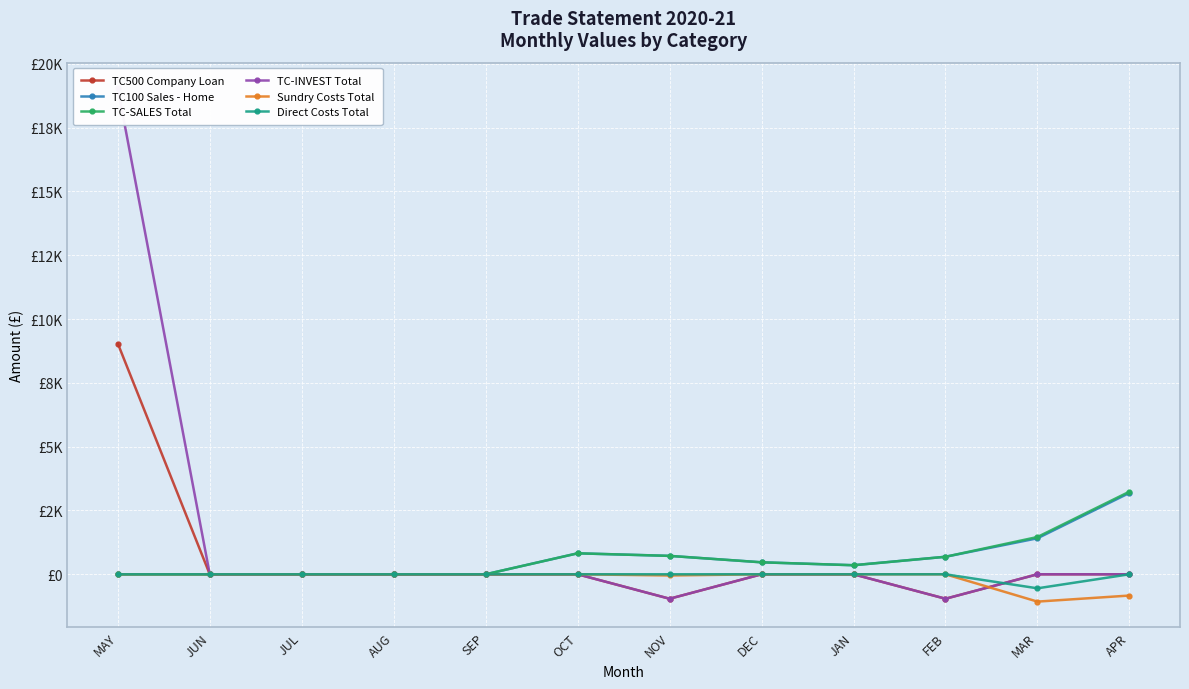

Rank the series at JUN from highest to lowest value.

TC500 Company Loan, TC100 Sales - Home, TC-SALES Total, TC-INVEST Total, Sundry Costs Total, Direct Costs Total